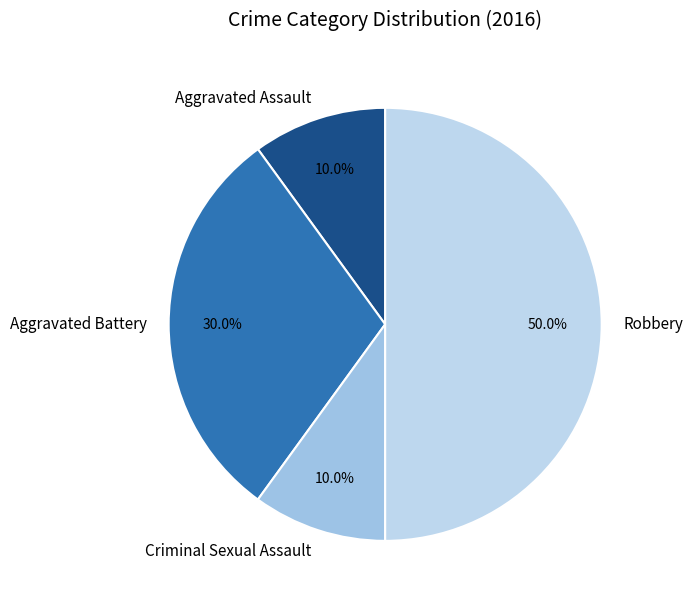

What is the largest slice in the pie chart?

Robbery